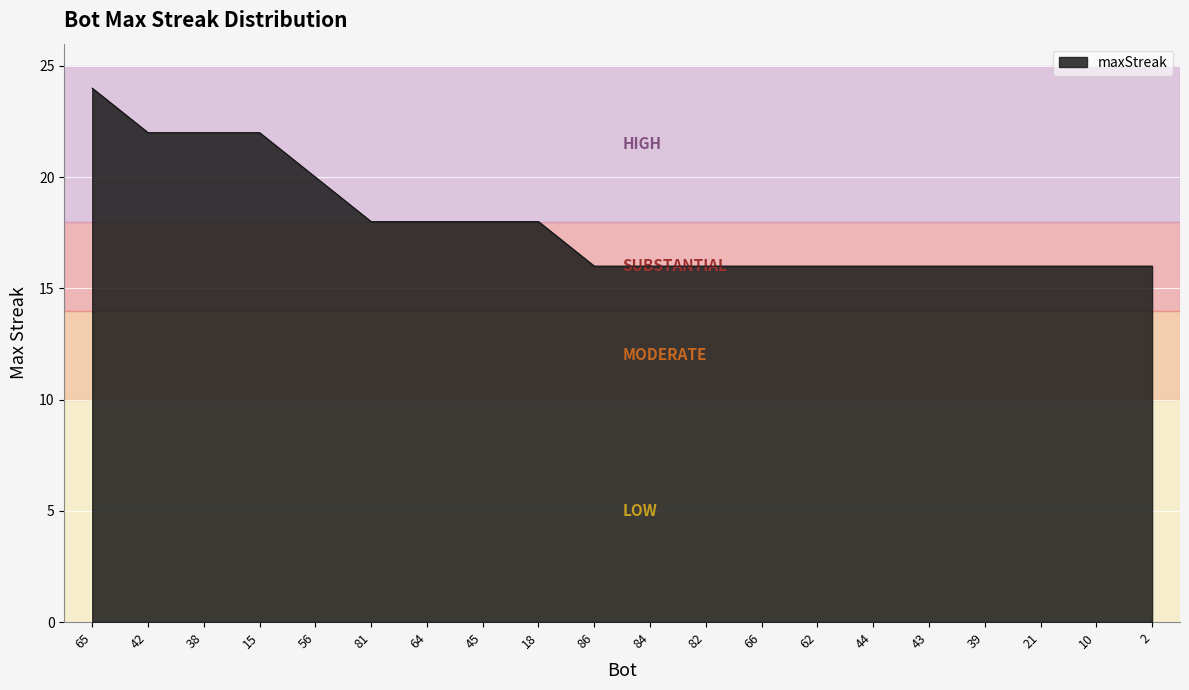

True or false: the data shows 24 at 65.

True